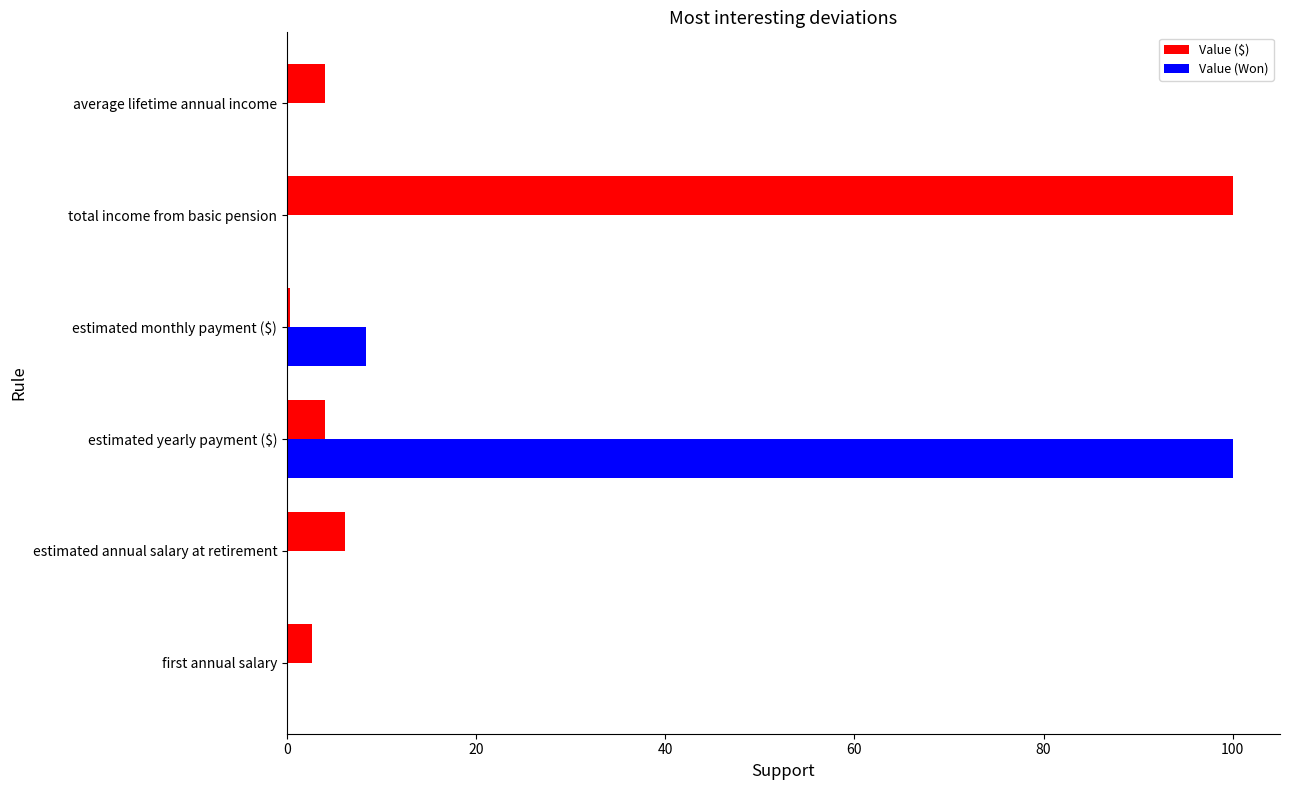

How many series are shown in this chart?

2